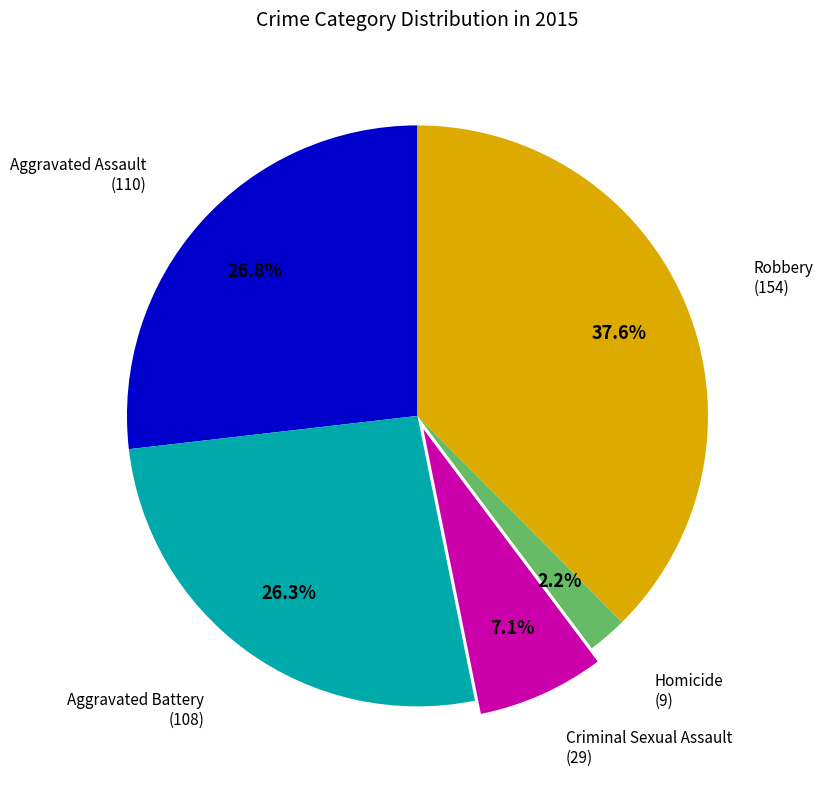

Combined, what portion of the pie is Criminal Sexual Assault and Aggravated Assault?

33.9%